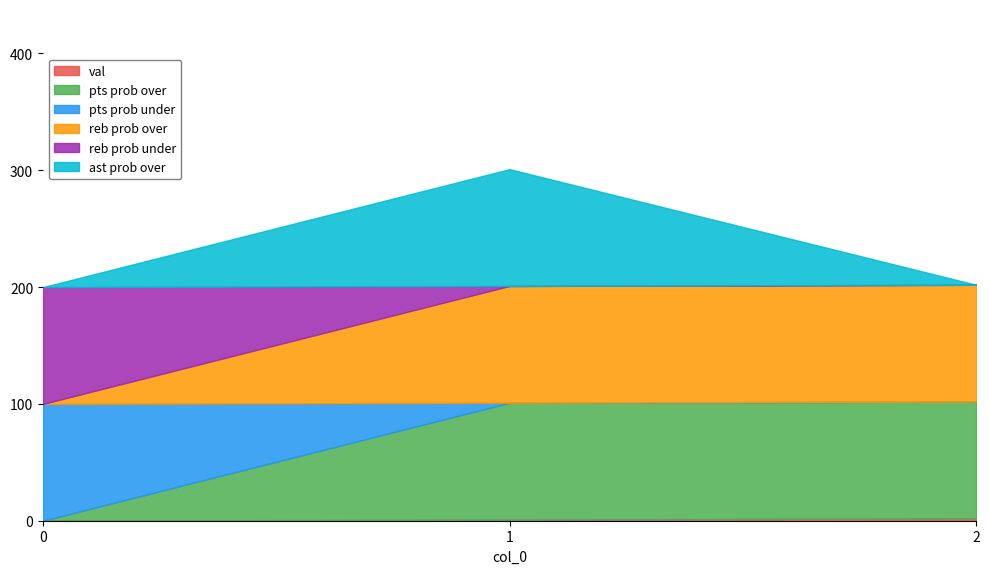

The pts prob over series shows 56 at 0. True or false?

False